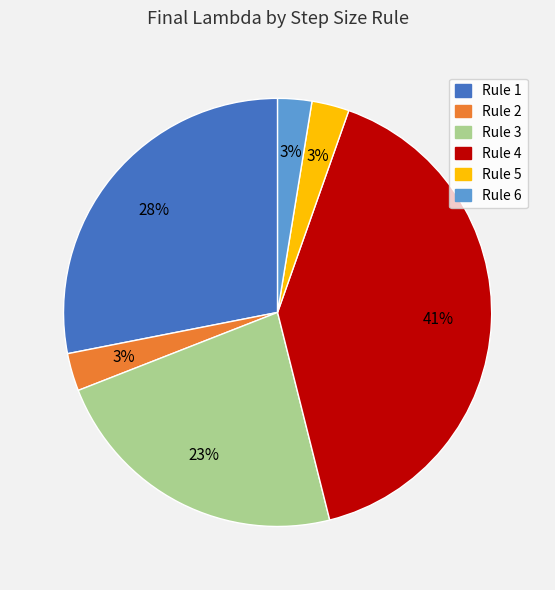

To the nearest percent, what percentage of the pie is Rule 1?

28%